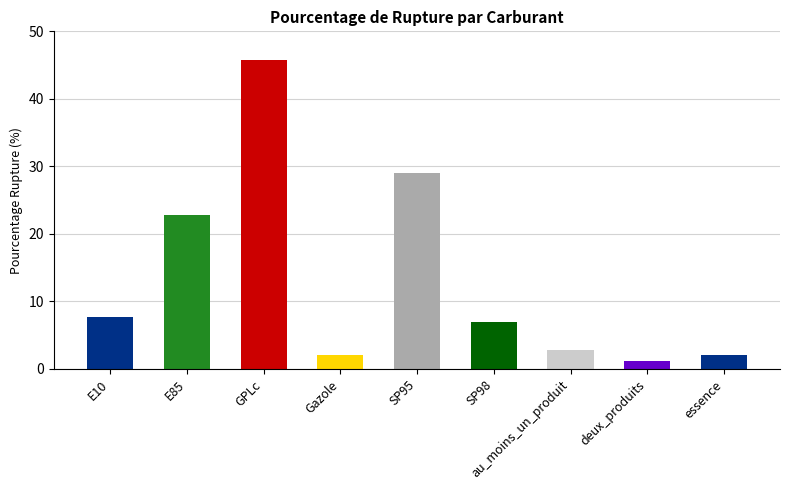

Which label corresponds to the smallest value in the chart?

deux_produits